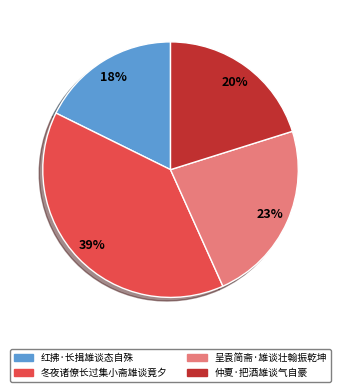

To the nearest percent, what portion does 红拂·长揖雄谈态自殊 represent?

18%